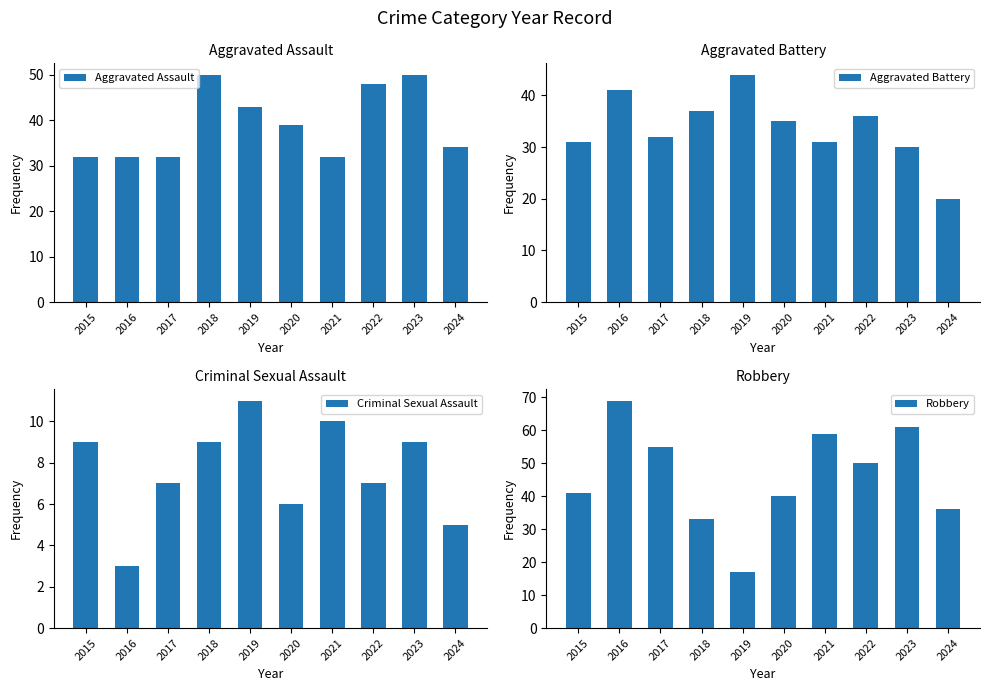

At how many categories does at least one series exceed 42?

7